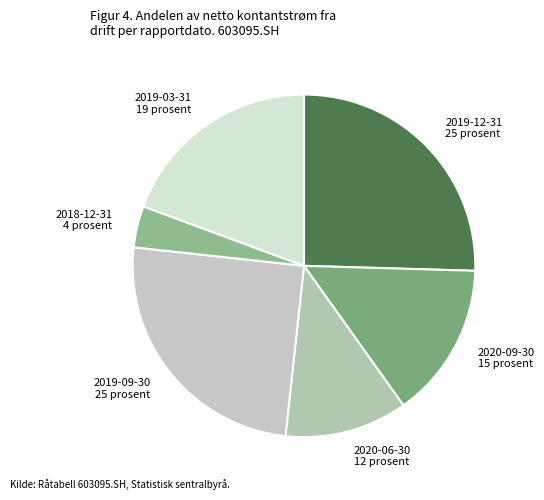

Does any single category account for the majority?

No